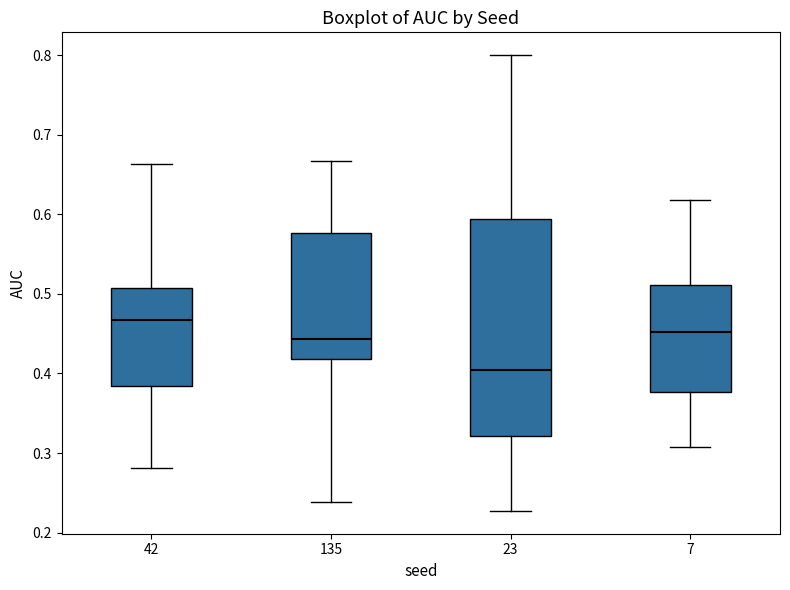

Reading left to right, transcribe this box plot: for each box, give where its median line is, the range the box spans, and where its two whiskers end, as read against the y-axis. The values are not printed on the chart, so give them approximately, as read against the axis.

42: median 0.47, box 0.38 to 0.51, whiskers 0.28 to 0.66
135: median 0.44, box 0.42 to 0.58, whiskers 0.24 to 0.67
23: median 0.40, box 0.32 to 0.59, whiskers 0.23 to 0.80
7: median 0.45, box 0.38 to 0.51, whiskers 0.31 to 0.62